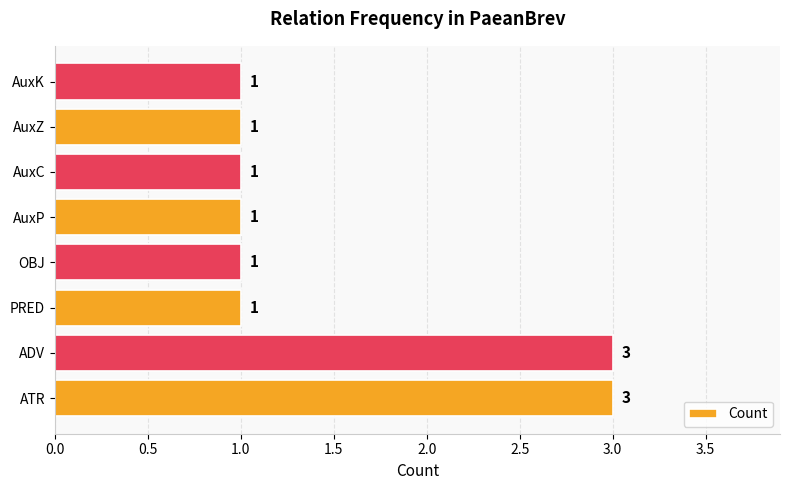

What is the greatest value displayed?

3